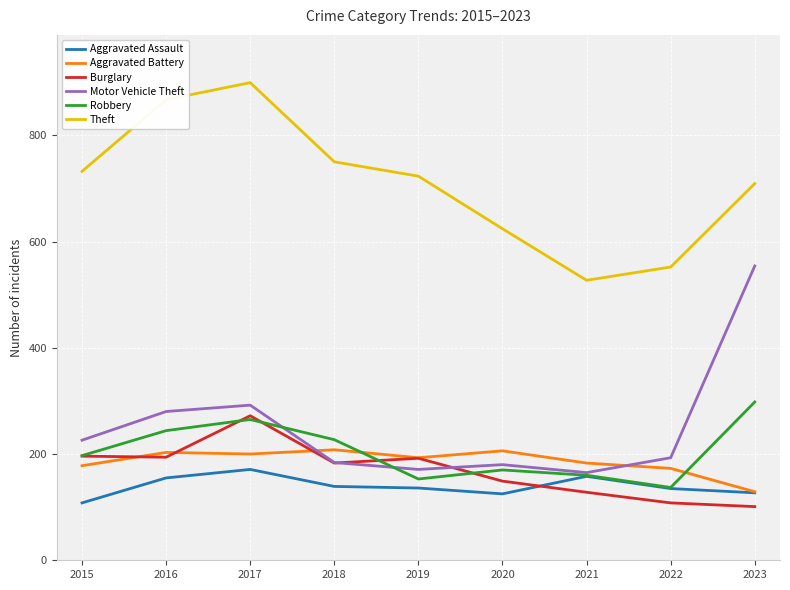

Is this an area chart (filled region under the line)?

No